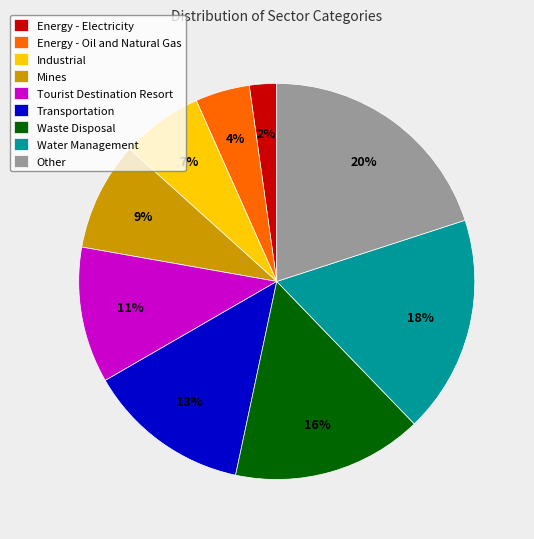

Does Mines account for over 50% of the chart?

No